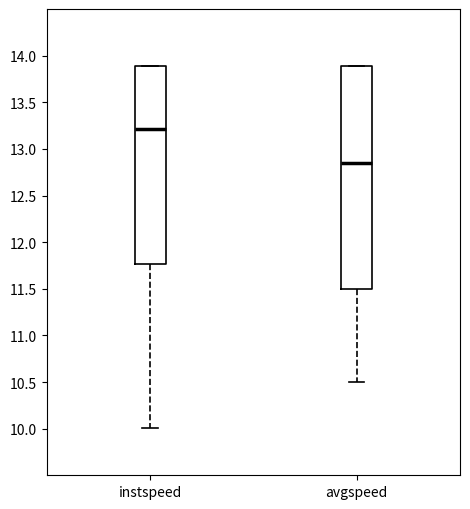

Reading left to right, read every box against the y-axis: the position of its median line, the range the box covers, and the ends of its whiskers. The values are not printed on the chart, so give them approximately, as read against the axis.

instspeed: median 13.20, box 11.75 to 13.90, whiskers 10.00 to 13.90
avgspeed: median 12.85, box 11.50 to 13.90, whiskers 10.50 to 13.90